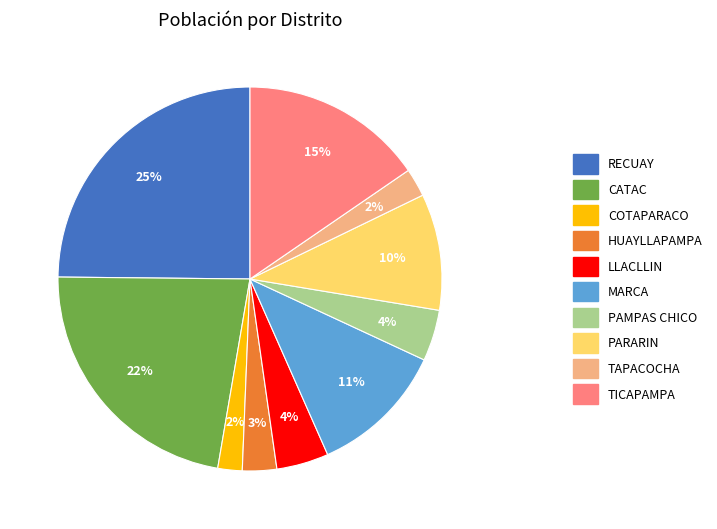

Does any single category account for the majority?

No